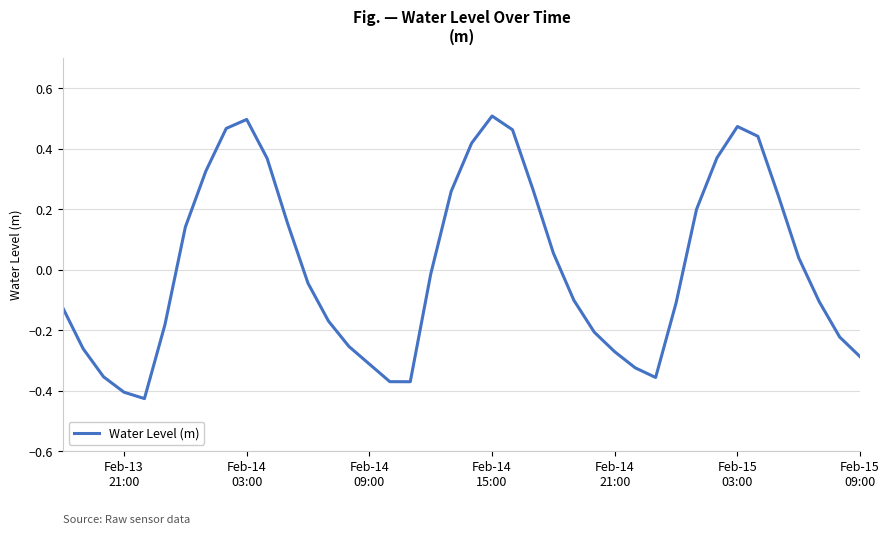

What is the difference between the maximum and minimum values?

0.9